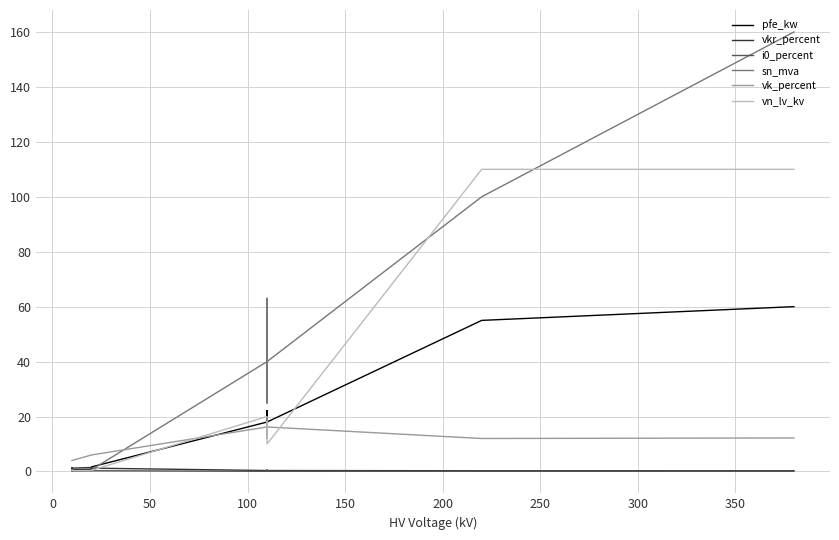

How many values in the pfe_kw series exceed 14?

6